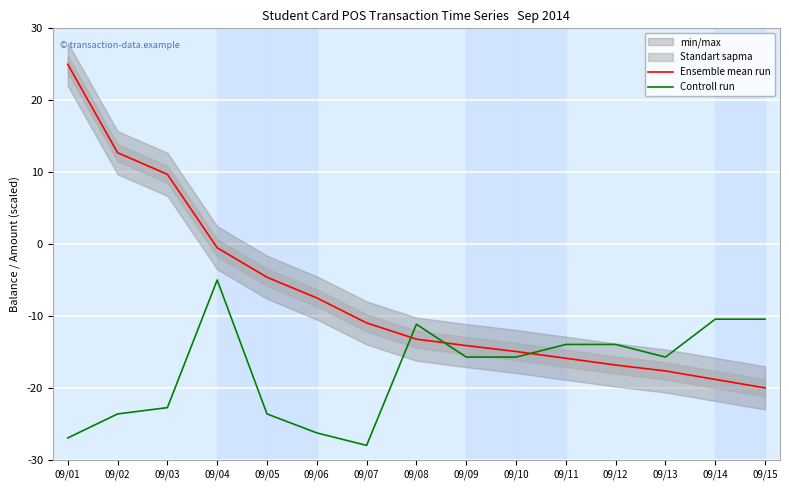

What is the value of the Controll run point at the 2nd from the left?

-23.6